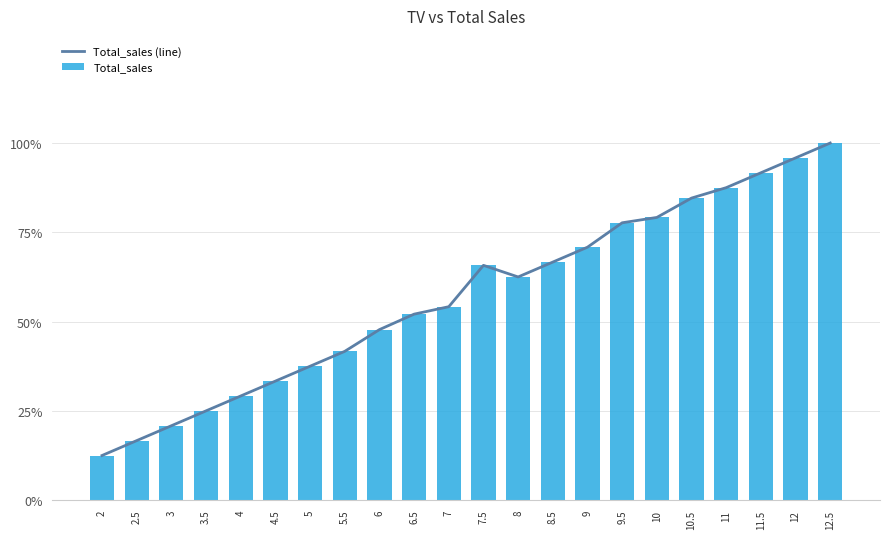

At 10, list the series in order from largest to smallest.

Total_sales (line), Total_sales